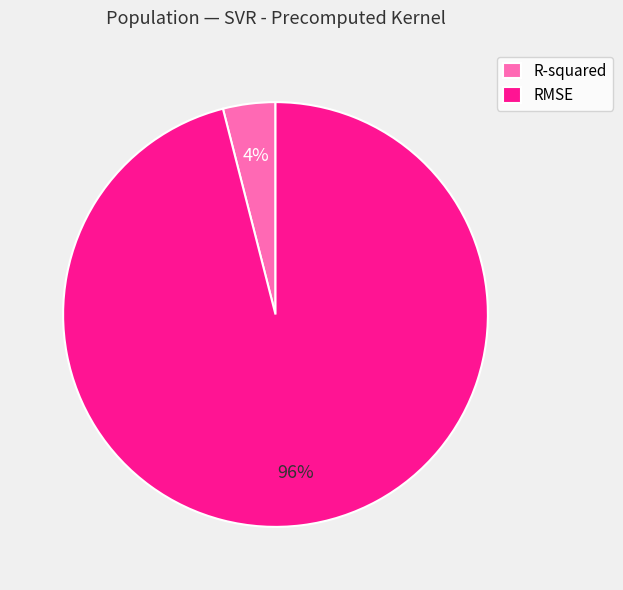

What is the largest slice in the pie chart?

RMSE